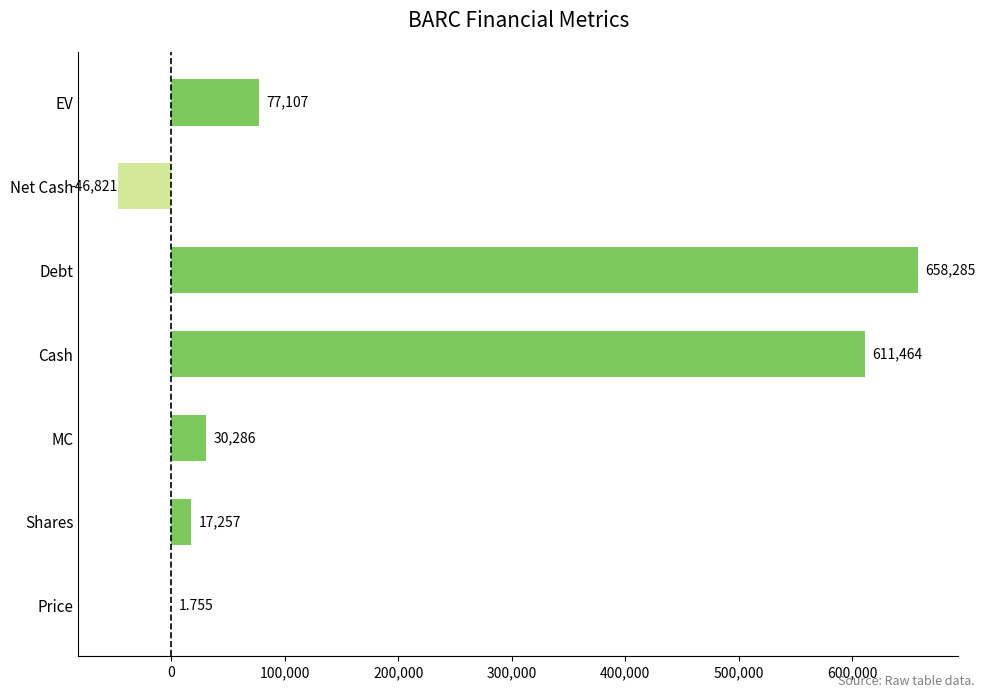

Which category has the highest value across all series?

Debt